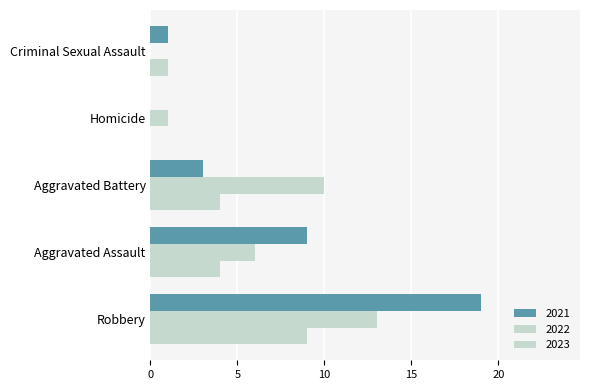

How many categories are shown in the chart?

5